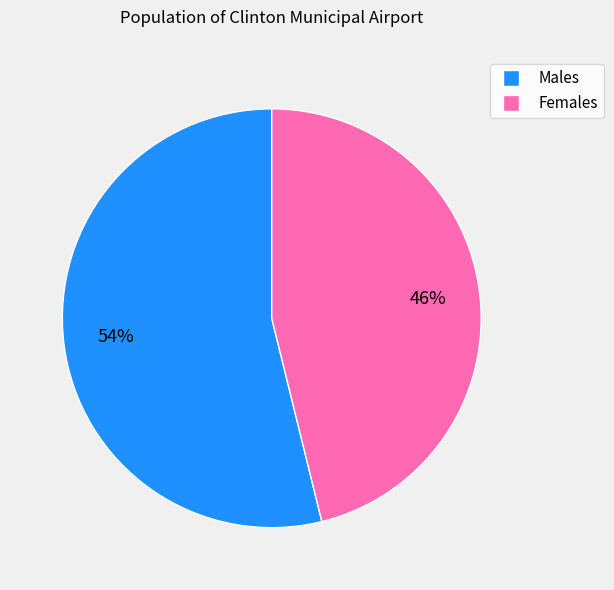

To the nearest percent, what is the average slice percentage?

50%